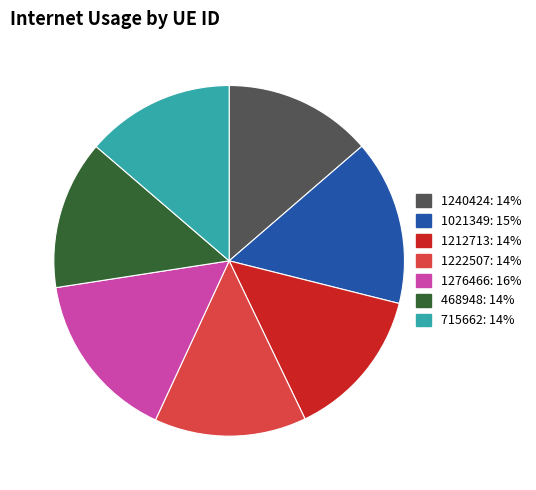

Is there a majority slice in this chart?

No